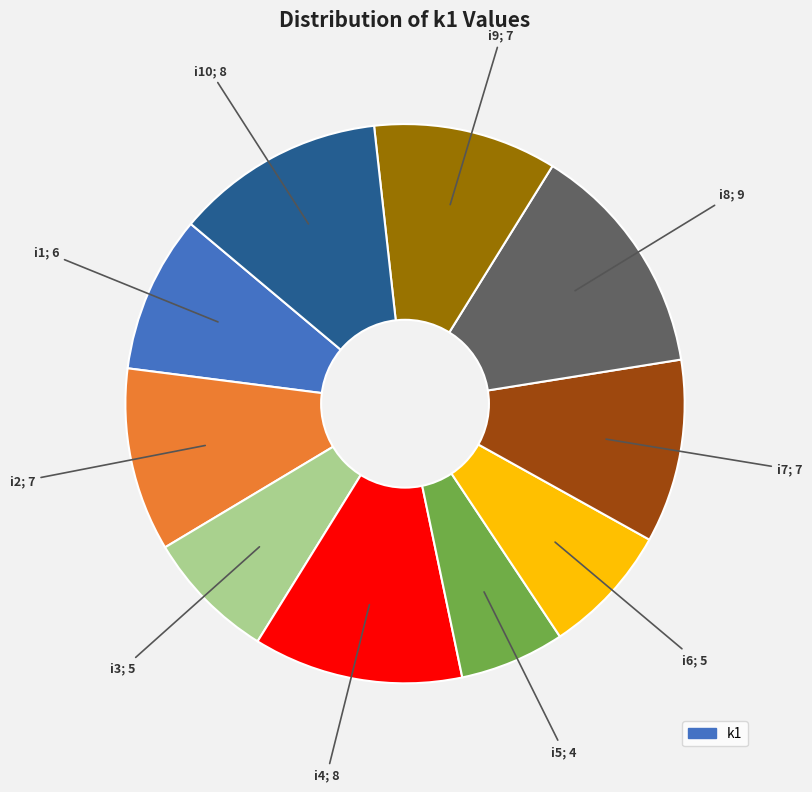

Does any single category account for the majority?

No